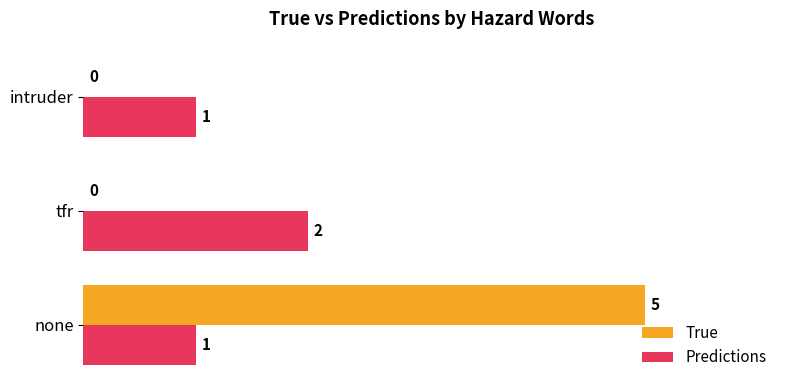

Which series has the widest spread of values?

True